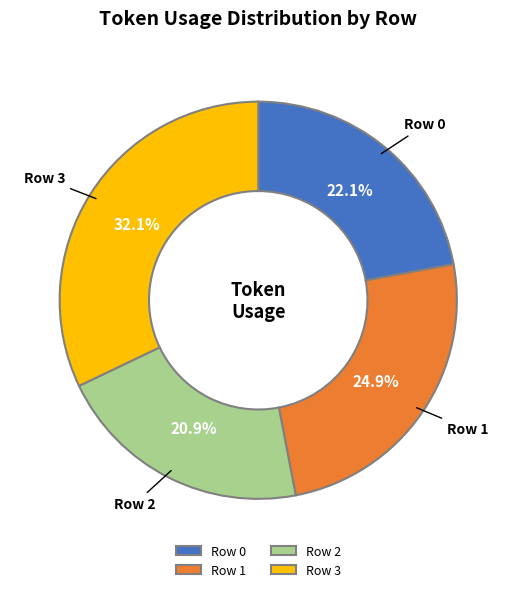

Rank the categories by value from lowest to highest.

Row 2, Row 0, Row 1, Row 3